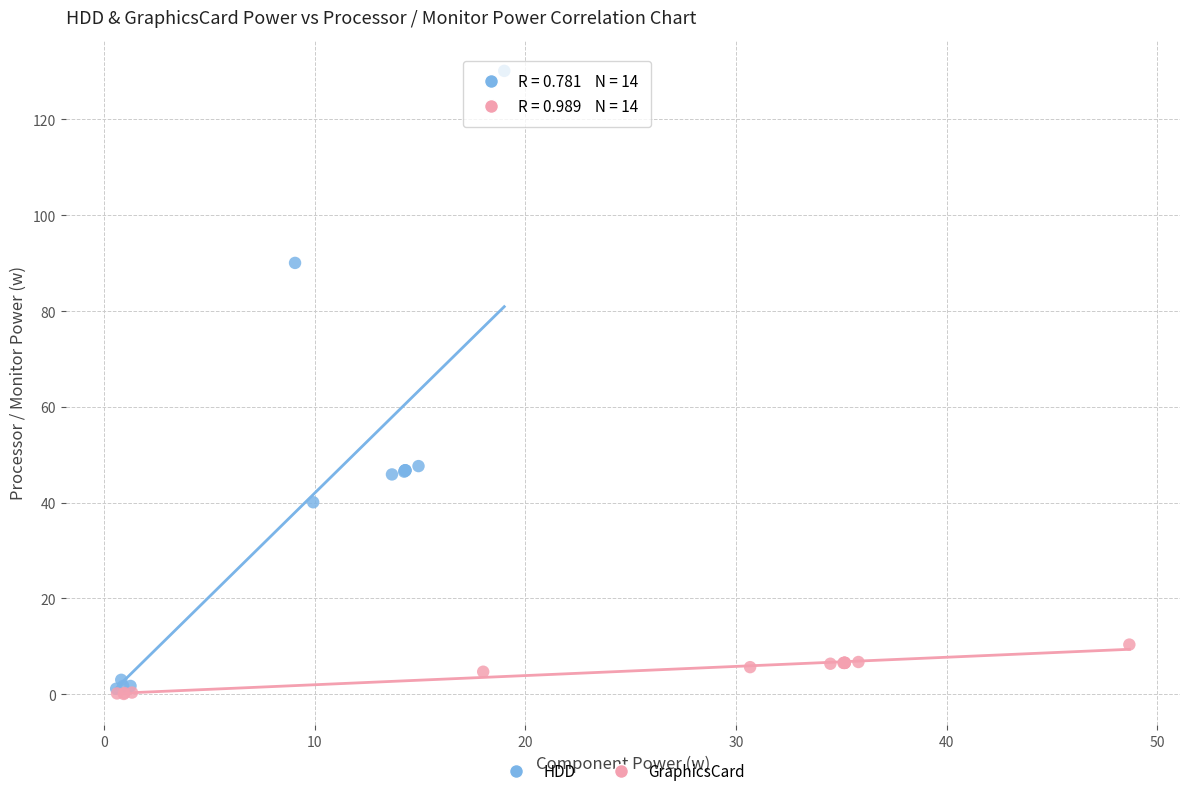

Which series reaches the maximum Y coordinate?

HDD